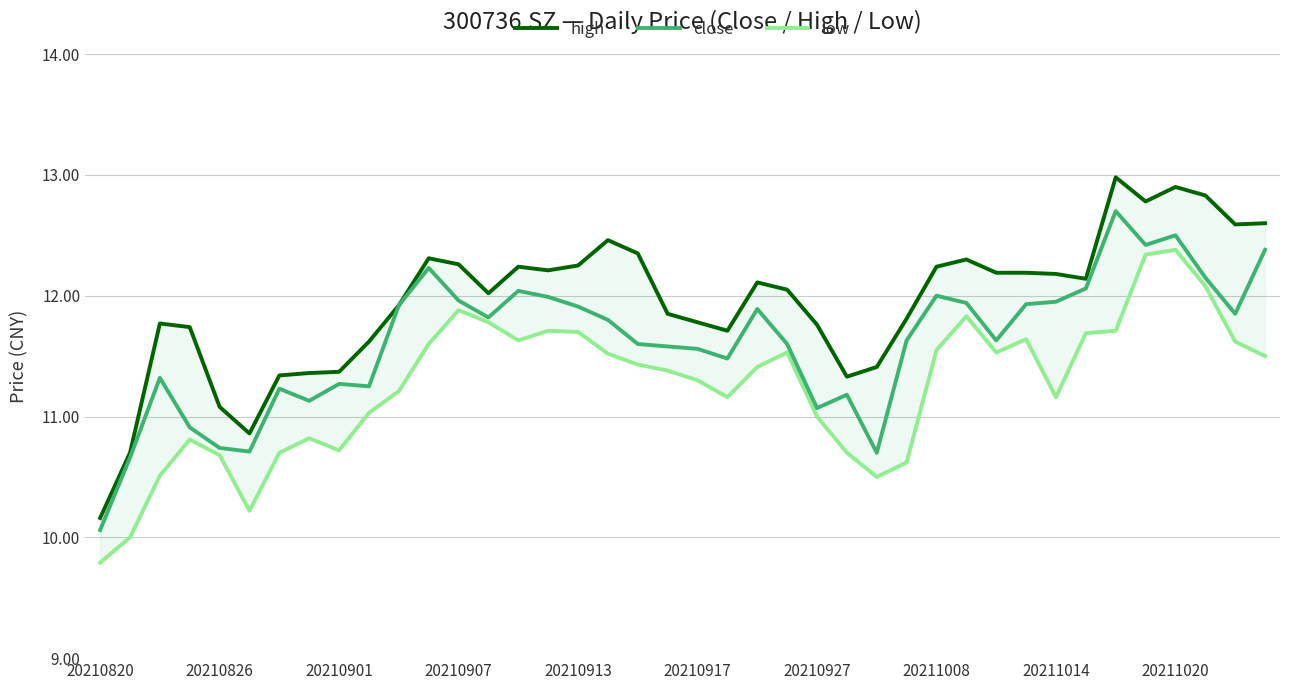

How many series are shown in this chart?

3